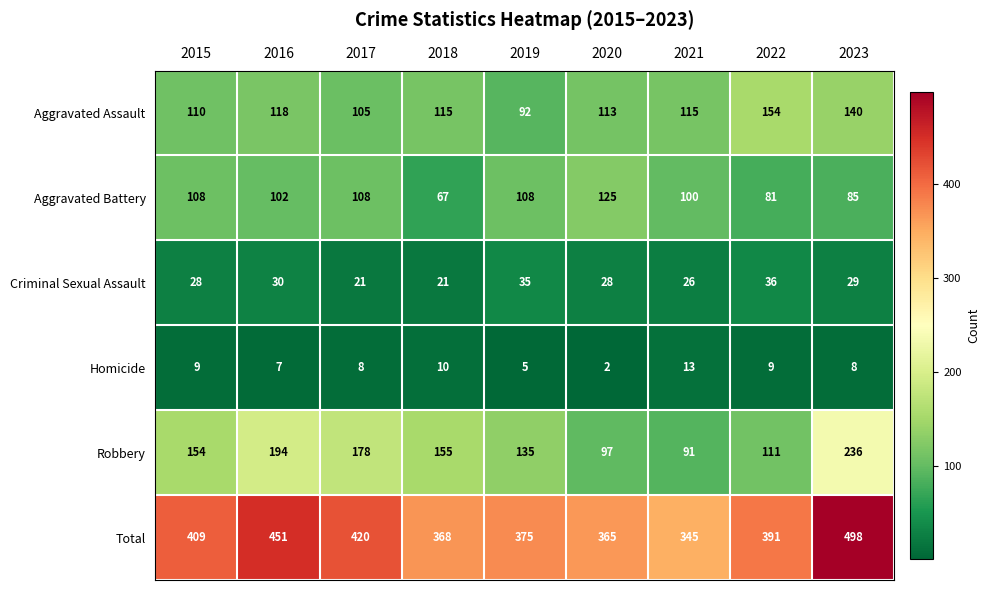

What is the approximate value of Criminal Sexual Assault at 2021, to the nearest 10?

30